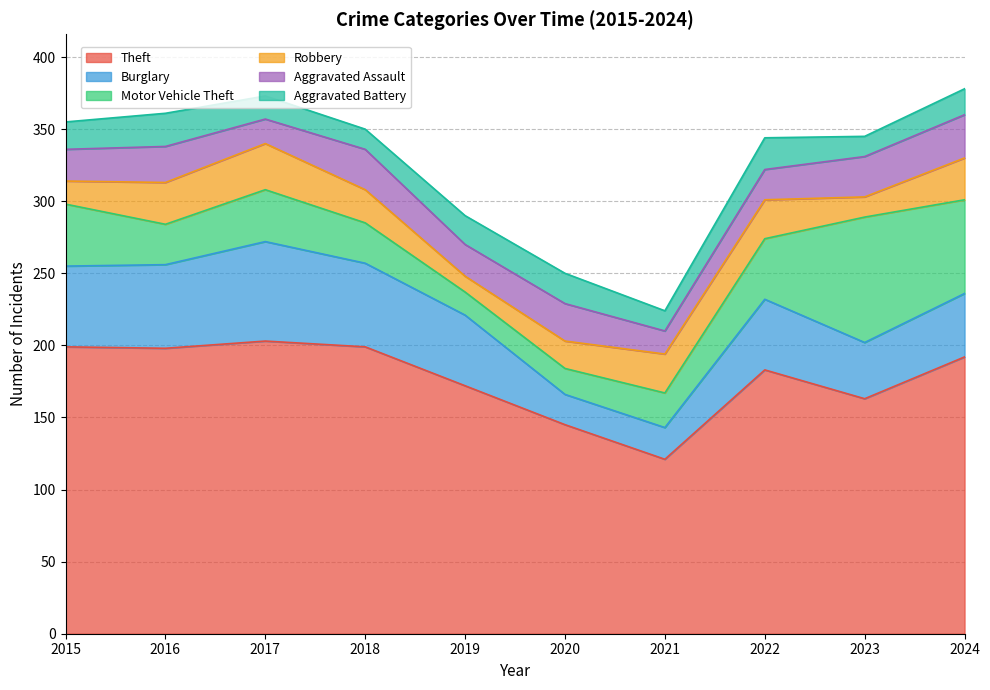

Reading left to right, extract all data points from this chart.

Theft: 199	198	203	199	172	145	121	183	163	192
Burglary: 56	58	69	58	49	21	22	49	39	44
Motor Vehicle Theft: 43	28	36	28	16	18	24	42	87	65
Robbery: 16	29	32	23	11	19	27	27	14	29
Aggravated Assault: 22	25	17	28	22	26	16	21	28	30
Aggravated Battery: 19	23	16	14	20	21	14	22	14	18